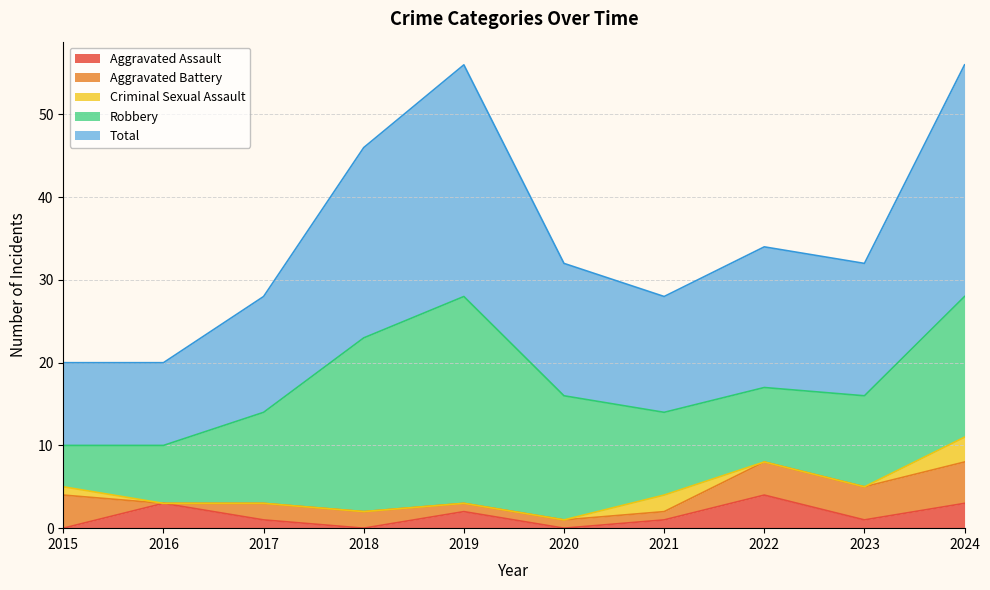

What is the value of the Criminal Sexual Assault point at the 7th from the left?

2